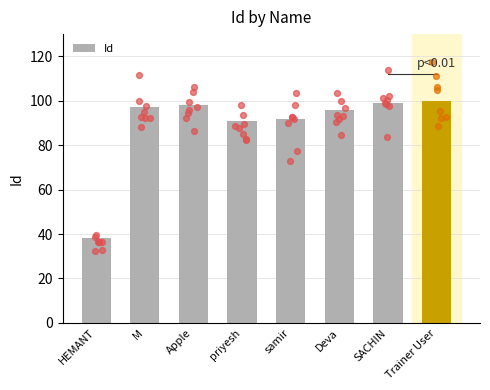

Between samir and HEMANT, which is larger?

samir